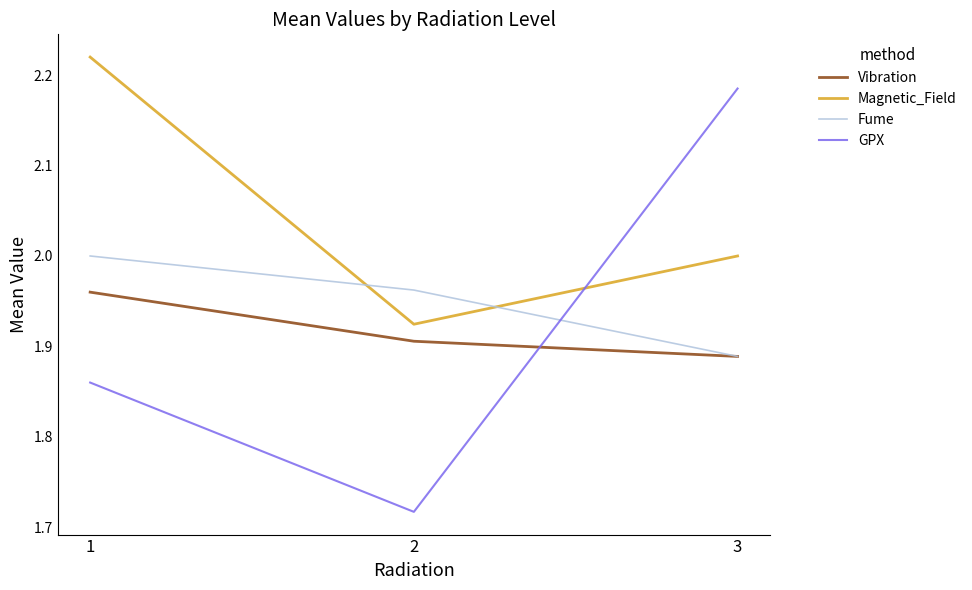

Does the chart display data point markers on the line(s)?

No